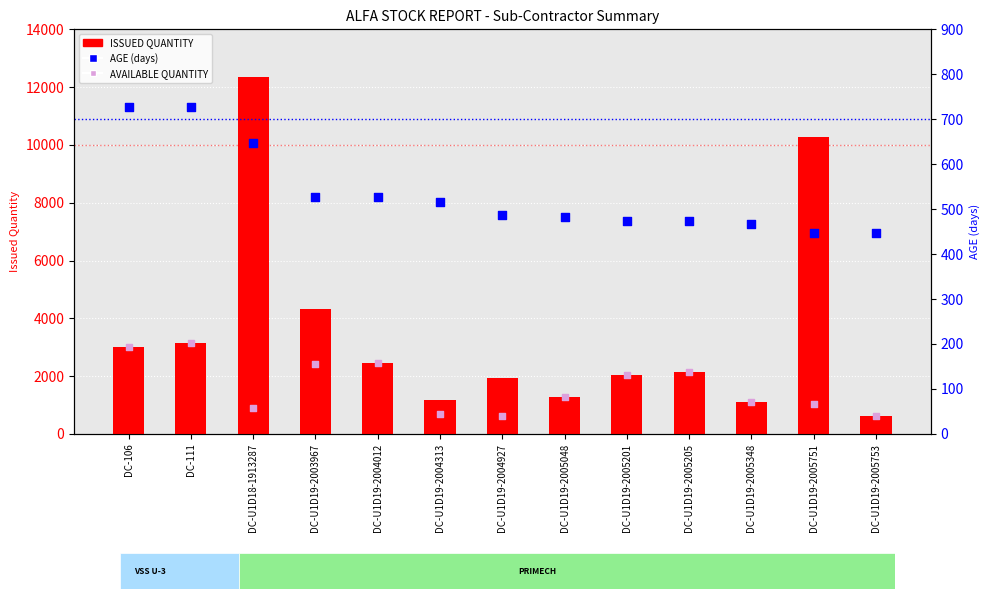

Which series contains the highest Y value?

ISSUED QUANTITY